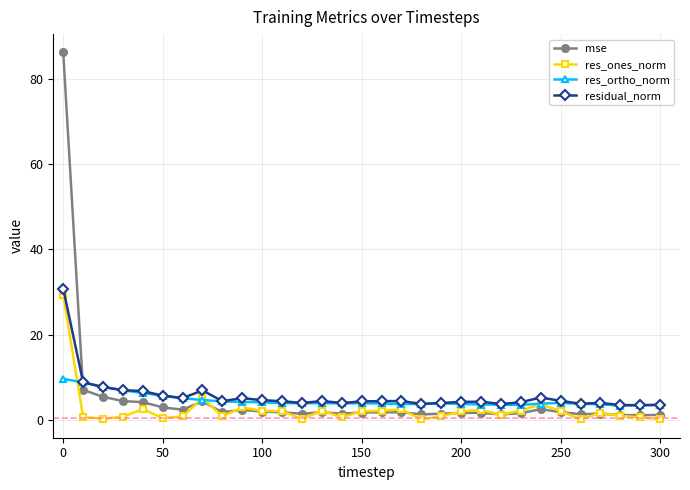

Which series has the widest spread of values?

mse